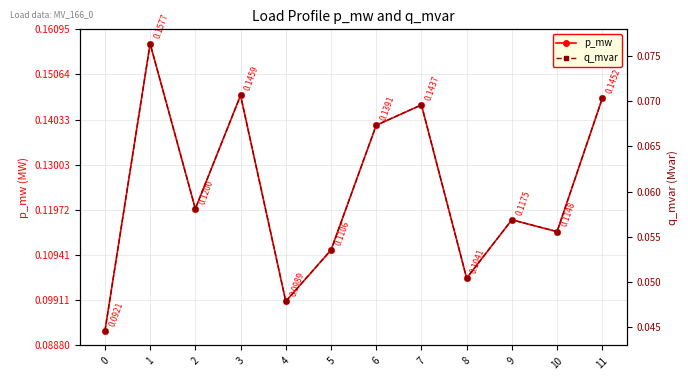

List the series in order of their overall mean, lowest first.

q_mvar, p_mw